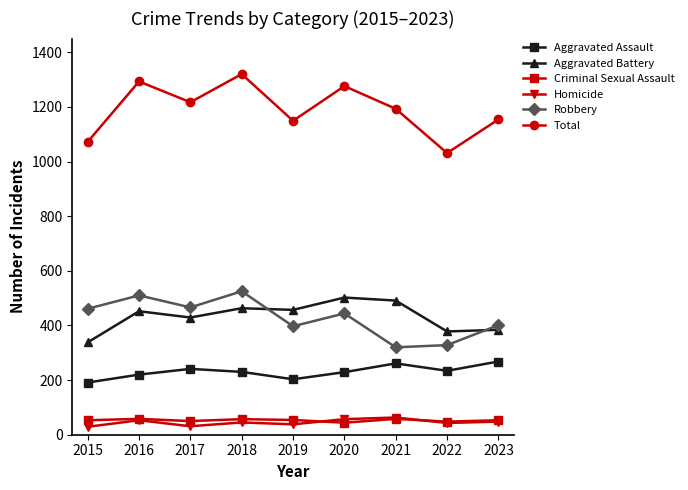

What are all the series names shown in the legend?

Aggravated Assault, Aggravated Battery, Criminal Sexual Assault, Homicide, Robbery, Total